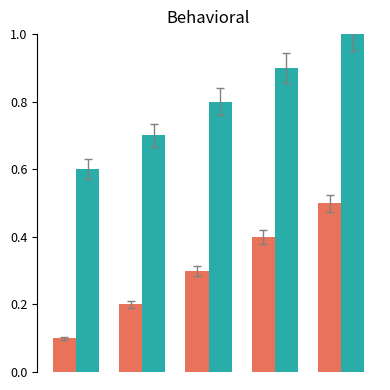

Count the number of categories in the chart.

5